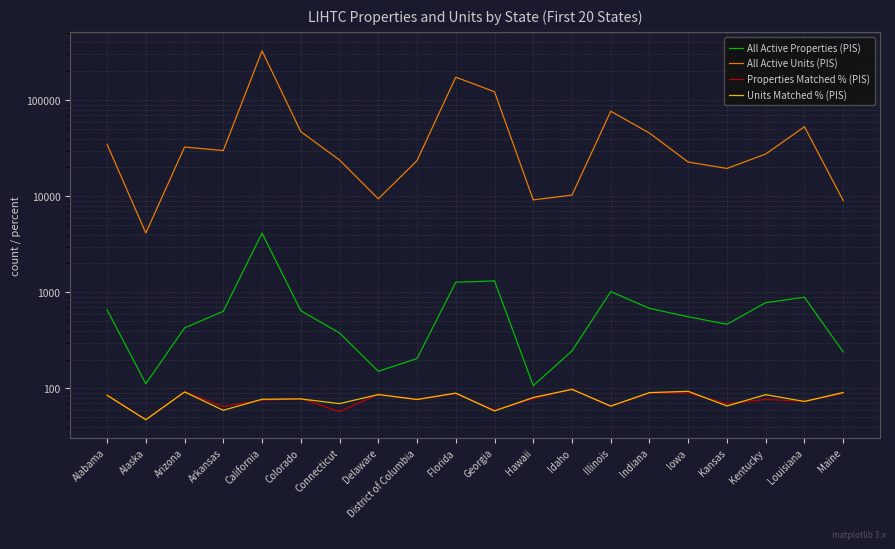

What is the smallest value displayed?

47.3